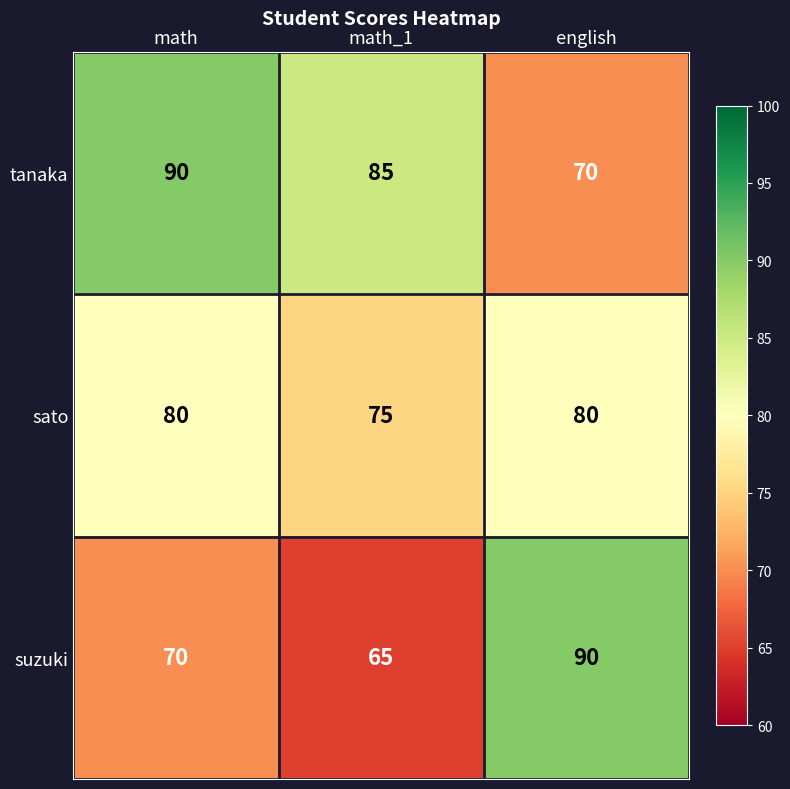

At math, list the series in order from smallest to largest.

suzuki, sato, tanaka